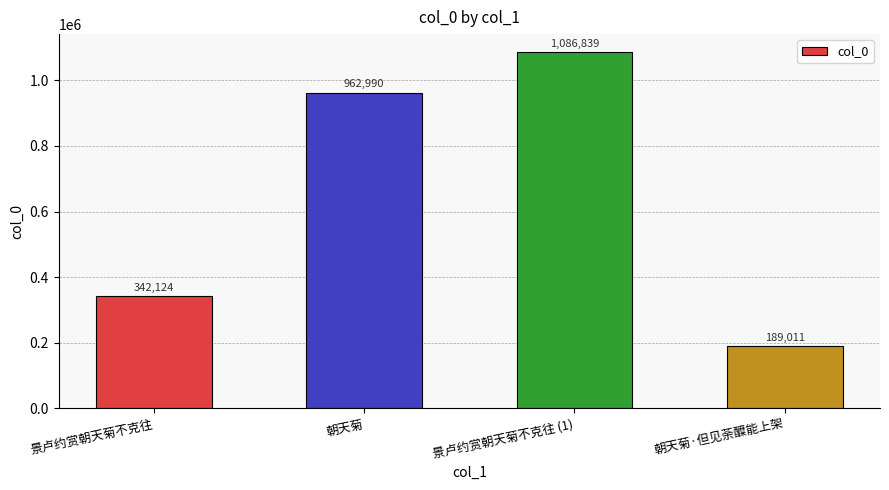

Reading left to right, list all the values displayed in this chart.

景卢约赏朝天菊不克往=342124	朝天菊=962990	景卢约赏朝天菊不克往 (1)=1086839	朝天菊·但见荼醾能上架=189011